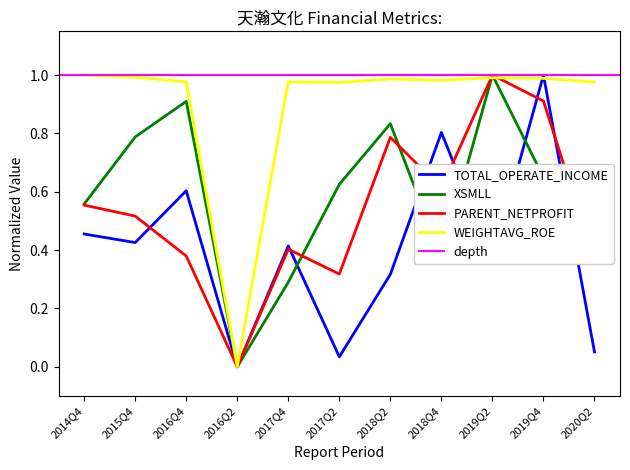

What is the difference between the second highest and minimum values in the XSMLL series?

0.9